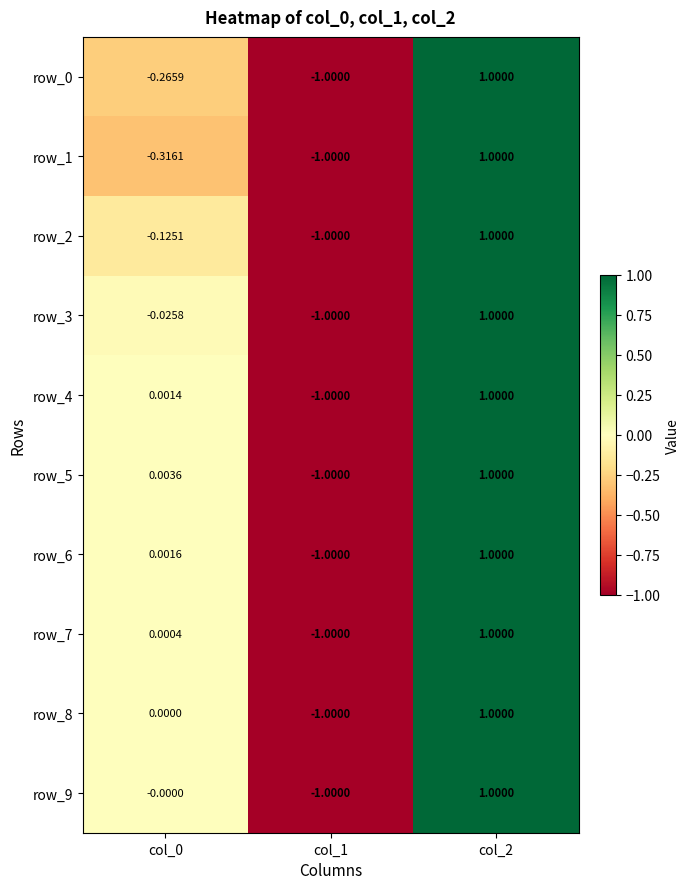

How many data points in row_7 are less than 0?

1